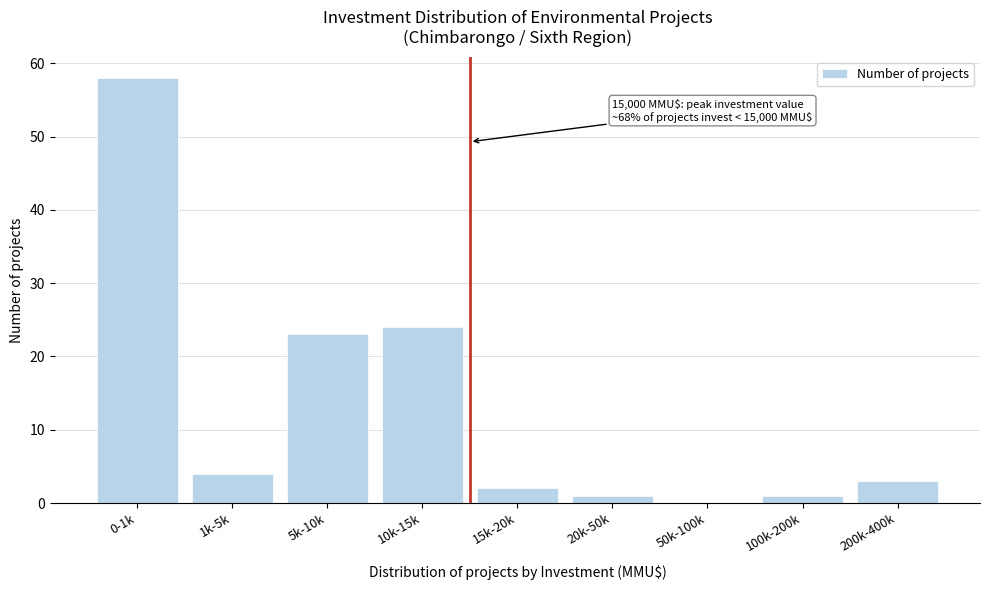

The value at 5k-10k is 10. True or false?

False